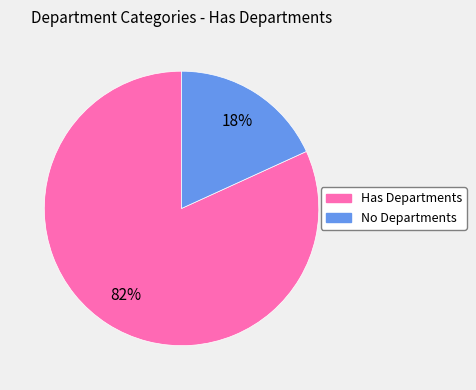

Is there a majority slice in this chart?

Yes